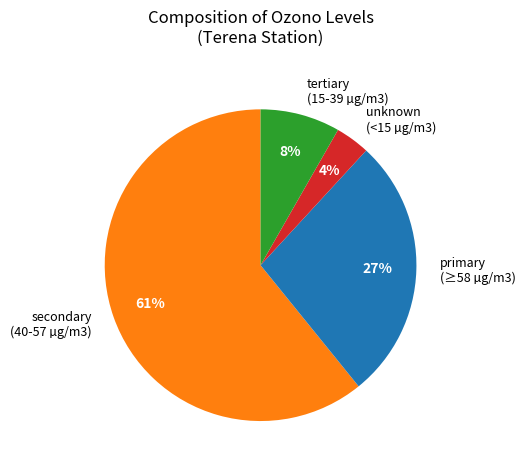

Is there a majority slice in this chart?

Yes